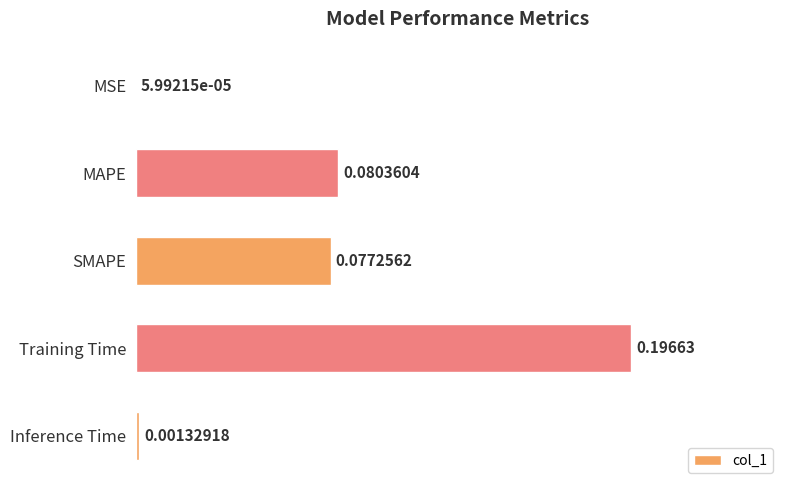

Does the chart contain stacked bars?

No